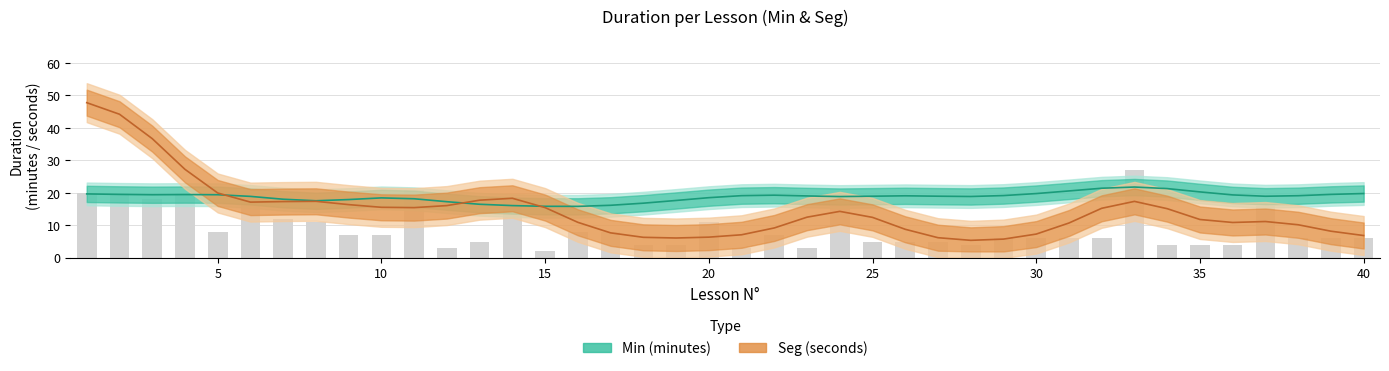

What is the approximate value of Min at 32, to the nearest 10?

20